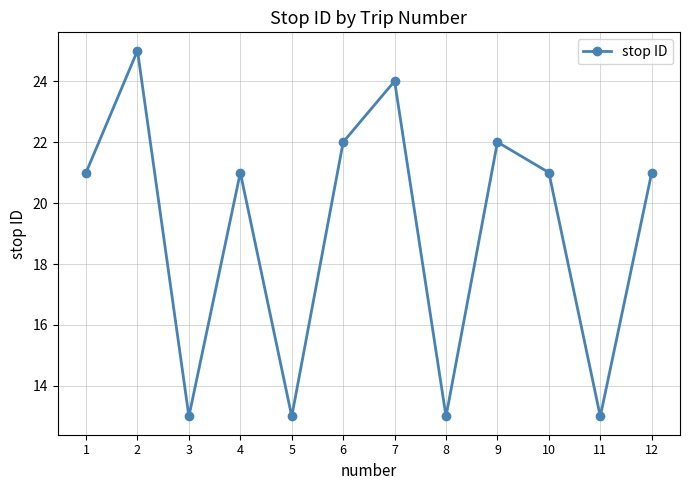

What is the maximum value shown in the chart?

25